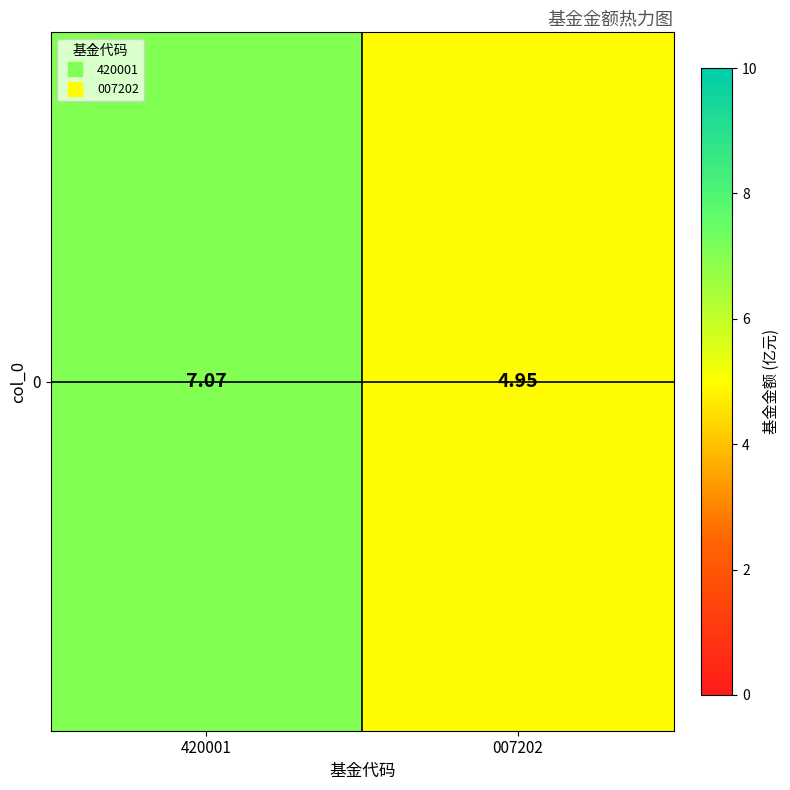

Which category has the lowest value across all series?

007202